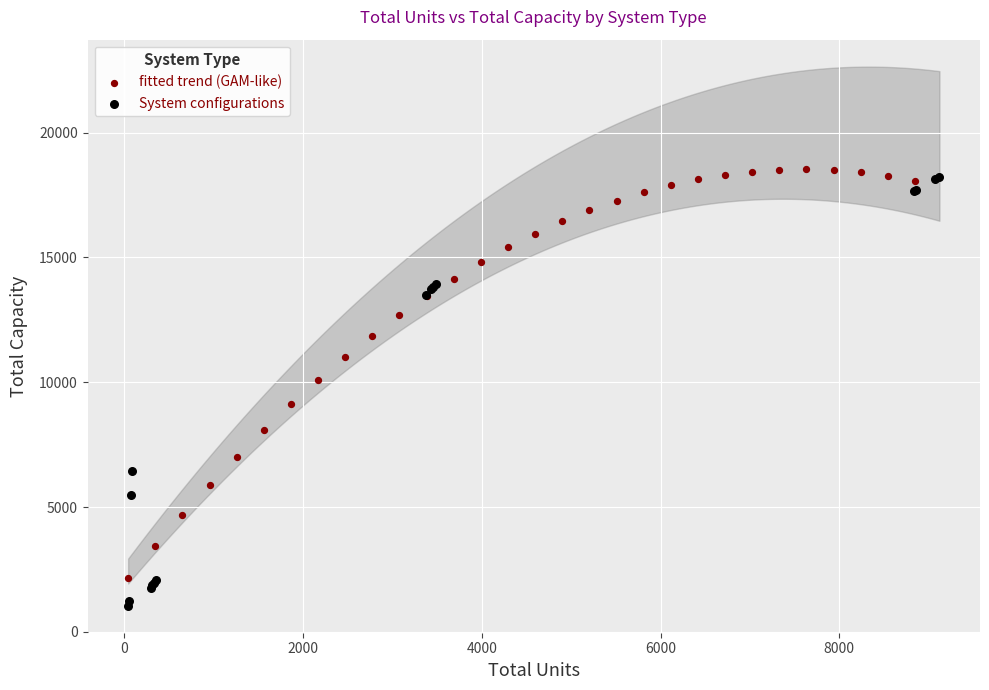

Which series reaches the minimum Y coordinate?

System configurations